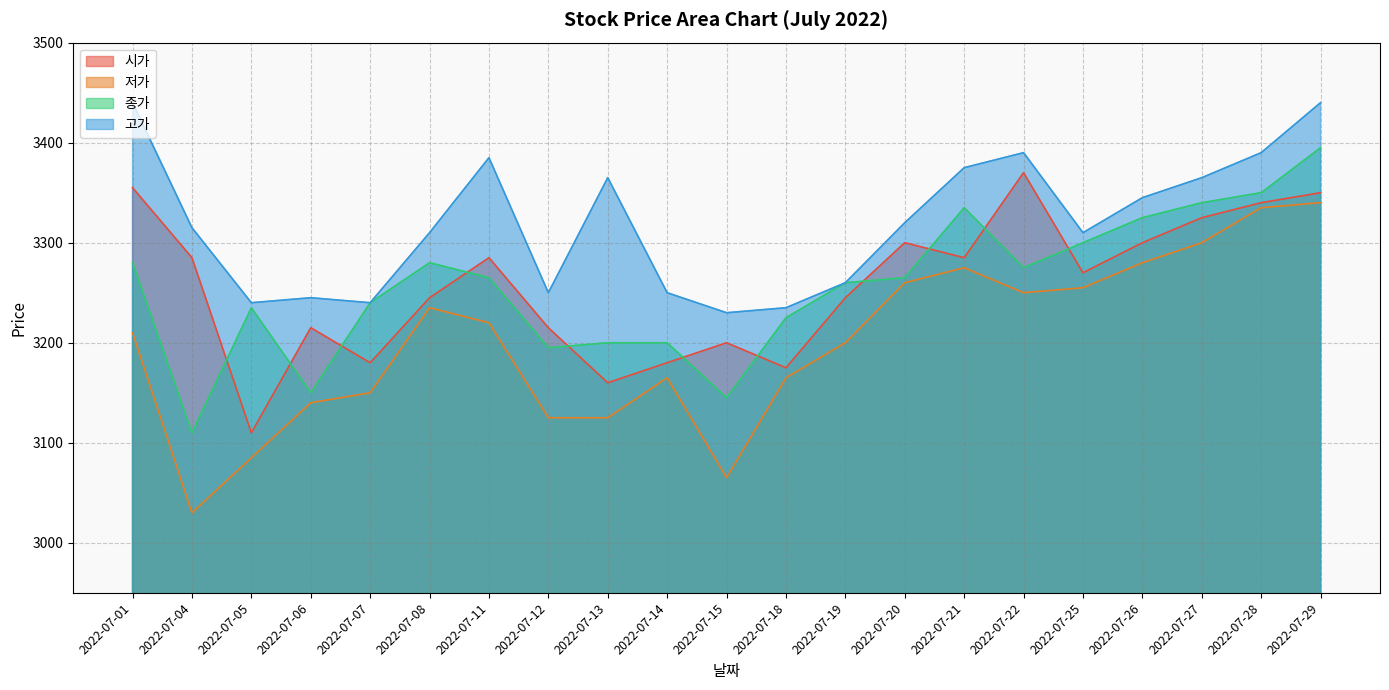

What is the minimum value for 저가?

3030